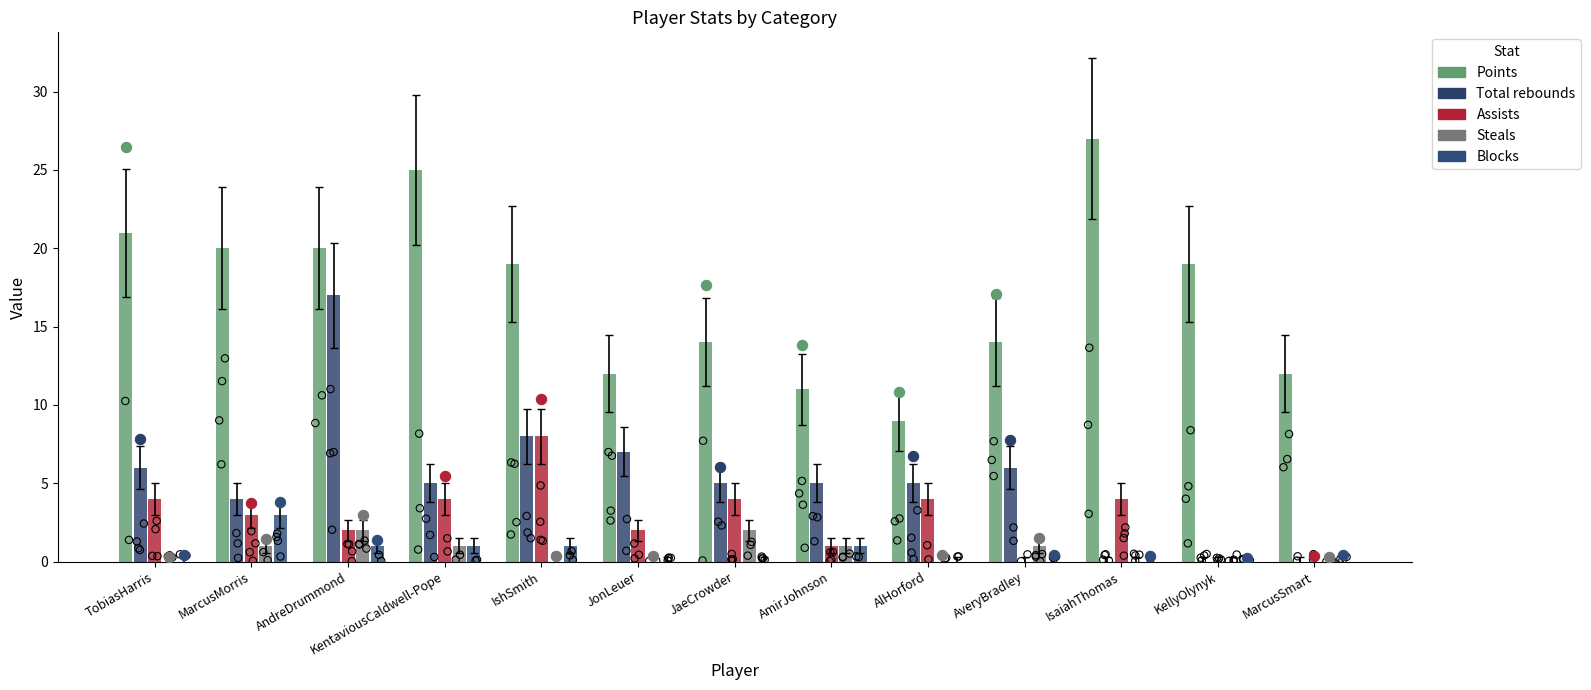

At how many categories does at least one series exceed 15?

7